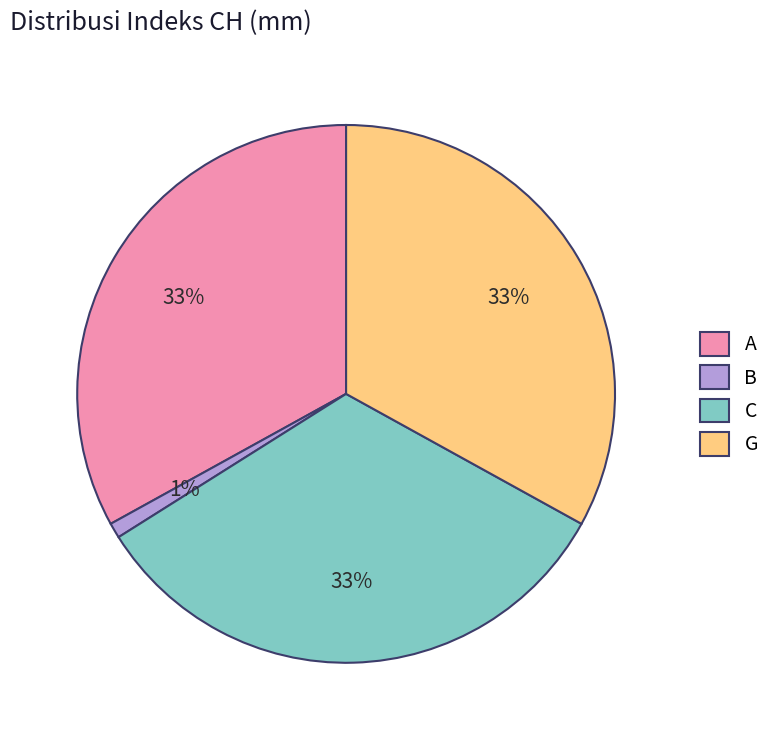

To the nearest percent, what is the average slice percentage?

25%